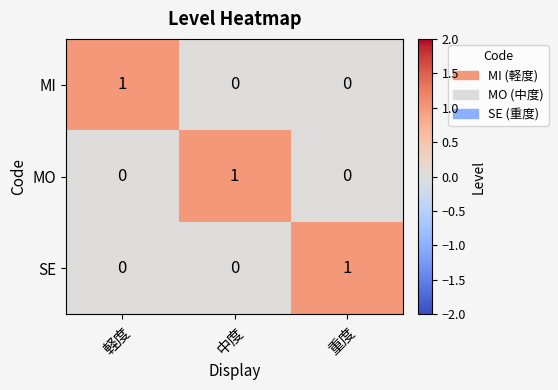

At how many categories does at least one series exceed 0?

3